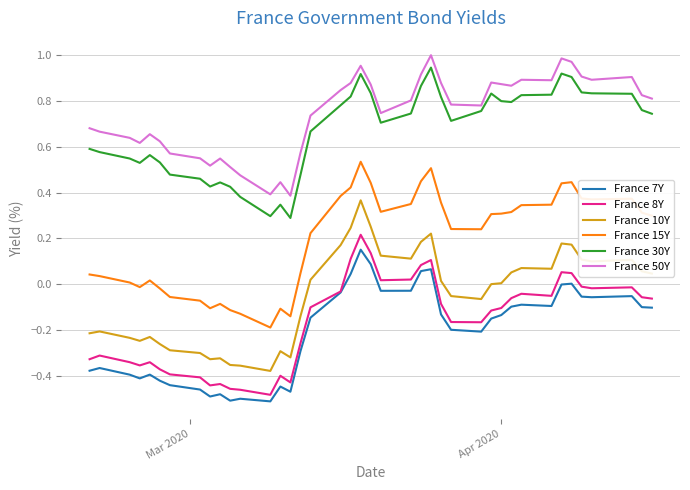

True or false: France 50Y and France 7Y intersect in this chart.

False